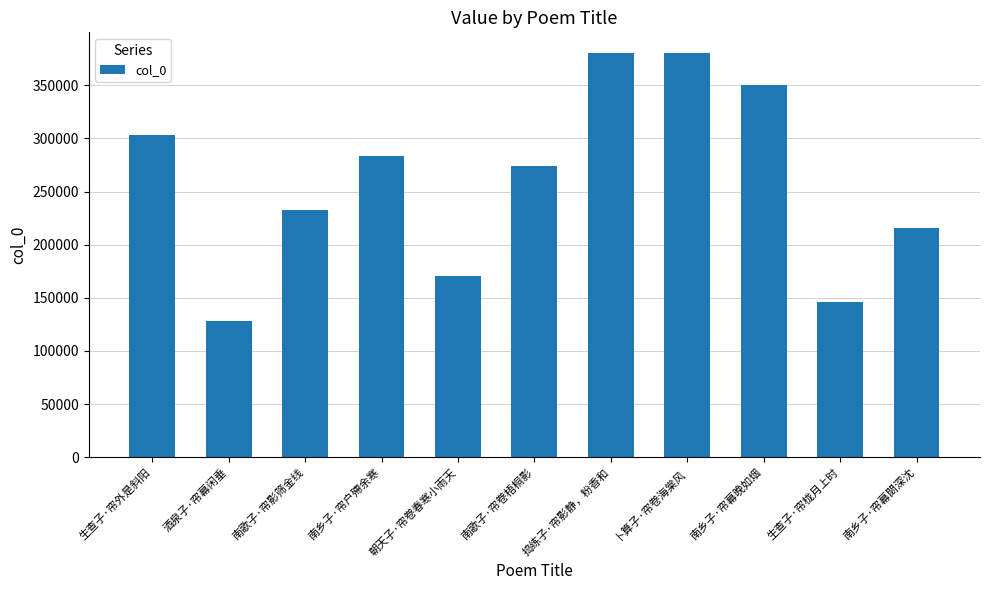

What is the change in value from 酒泉子·帘幕闲垂 to 南乡子·帘户殢余寒?

+155953